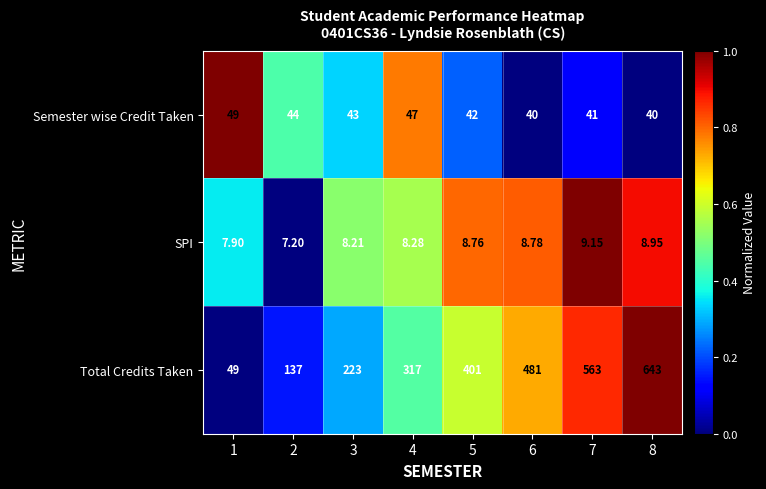

Is the value of Semester wise Credit Taken at 7 greater than the value of SPI at 1?

Yes